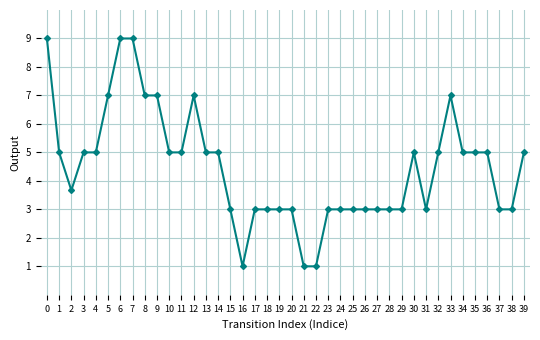

What is the change in value from 21 to 35?

+4.0